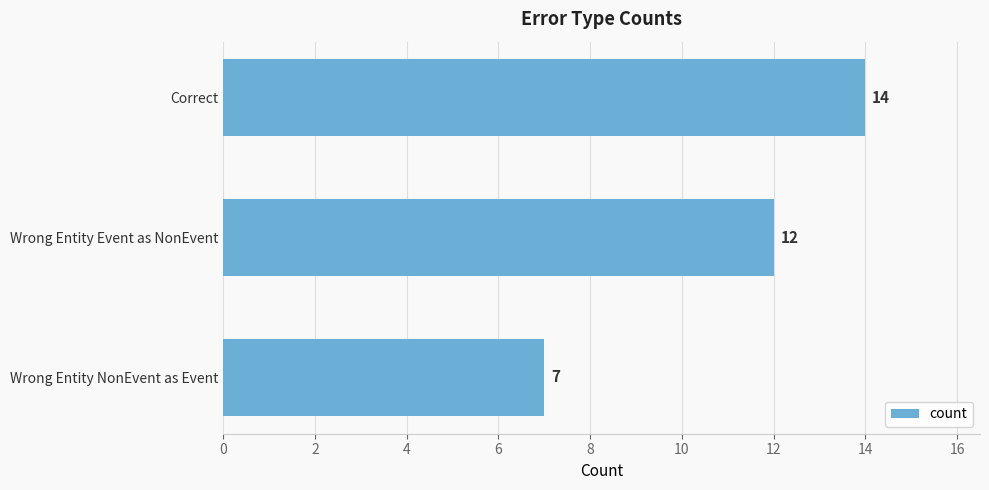

Rank the categories by value from highest to lowest.

Correct, Wrong Entity Event as NonEvent, Wrong Entity NonEvent as Event